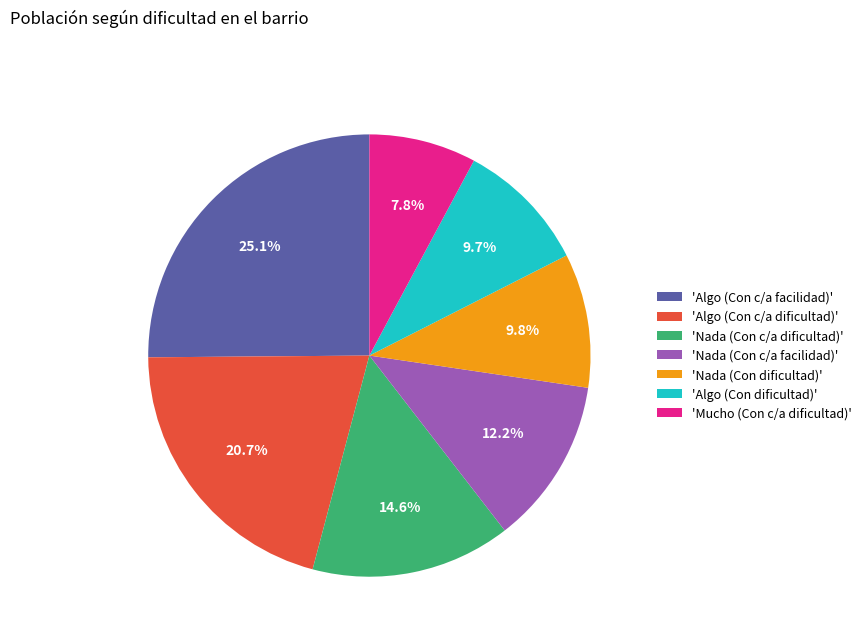

Is there any slice that represents more than half of the pie?

No